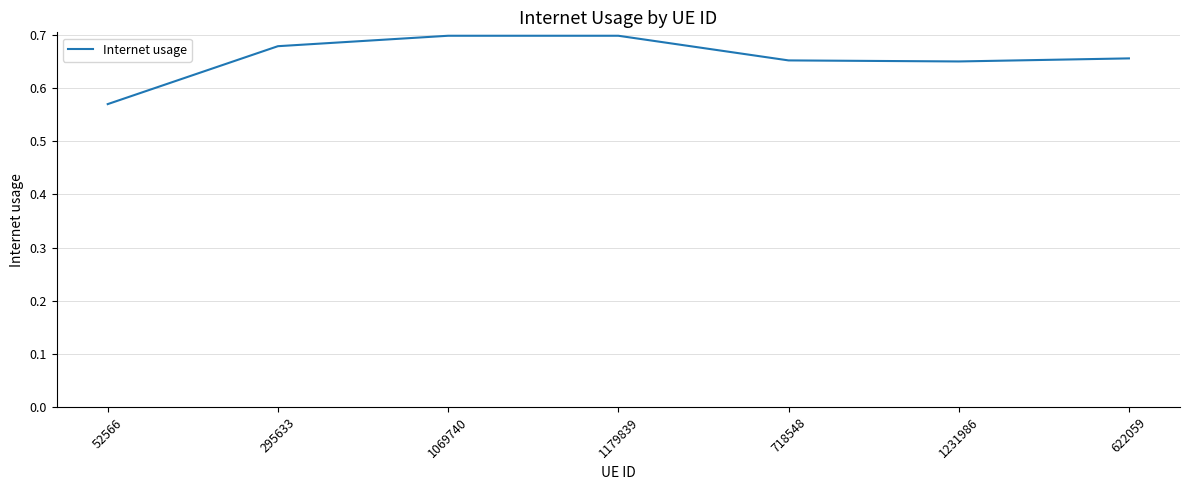

Is this an area chart (filled region under the line)?

No